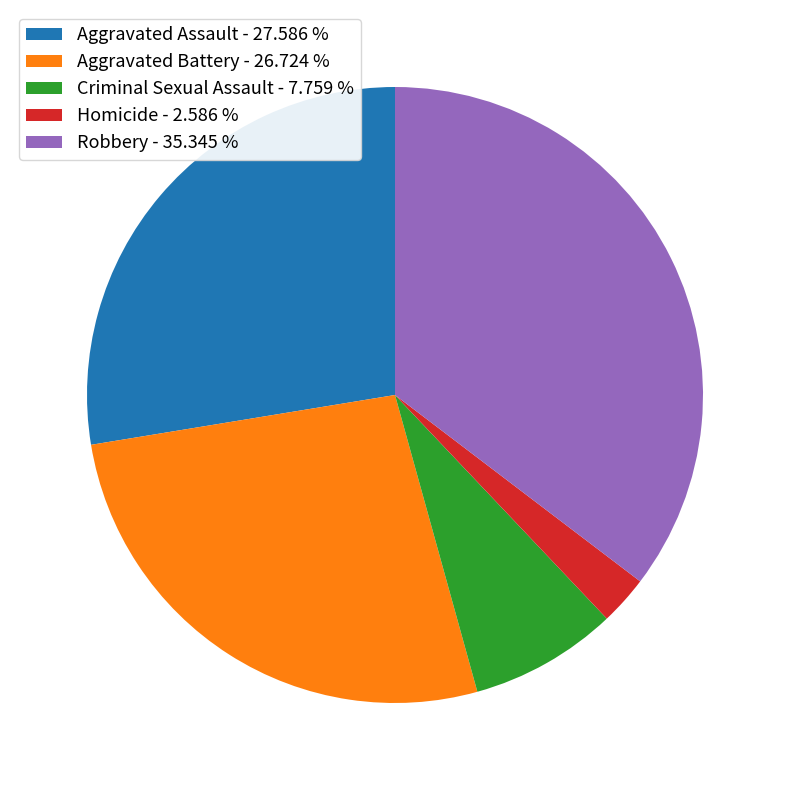

Does Aggravated Battery represent more than half of the total?

No